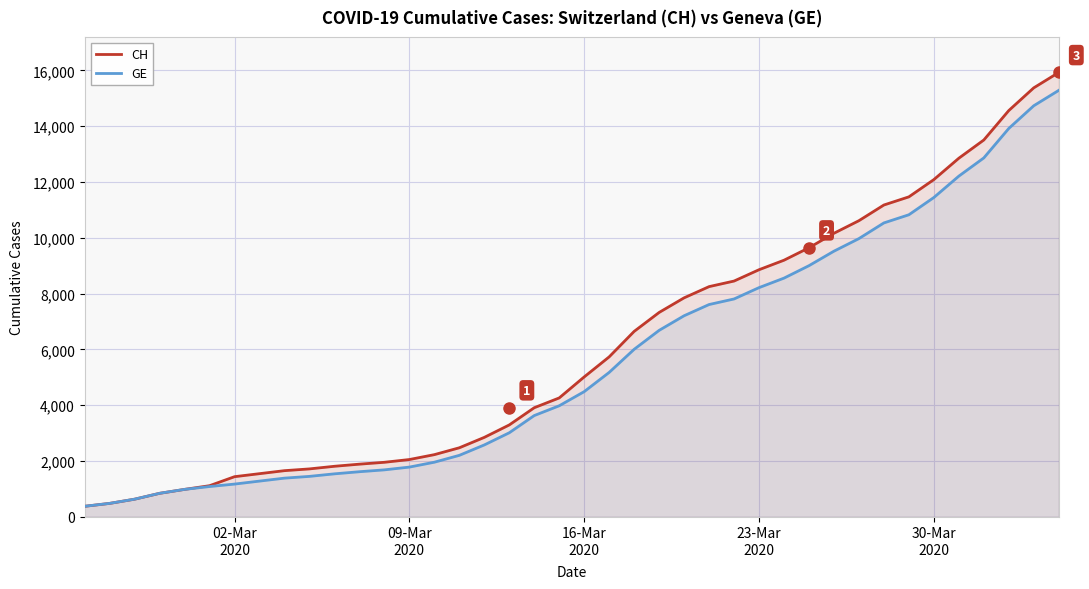

Which series has the largest range (max minus min)?

CH